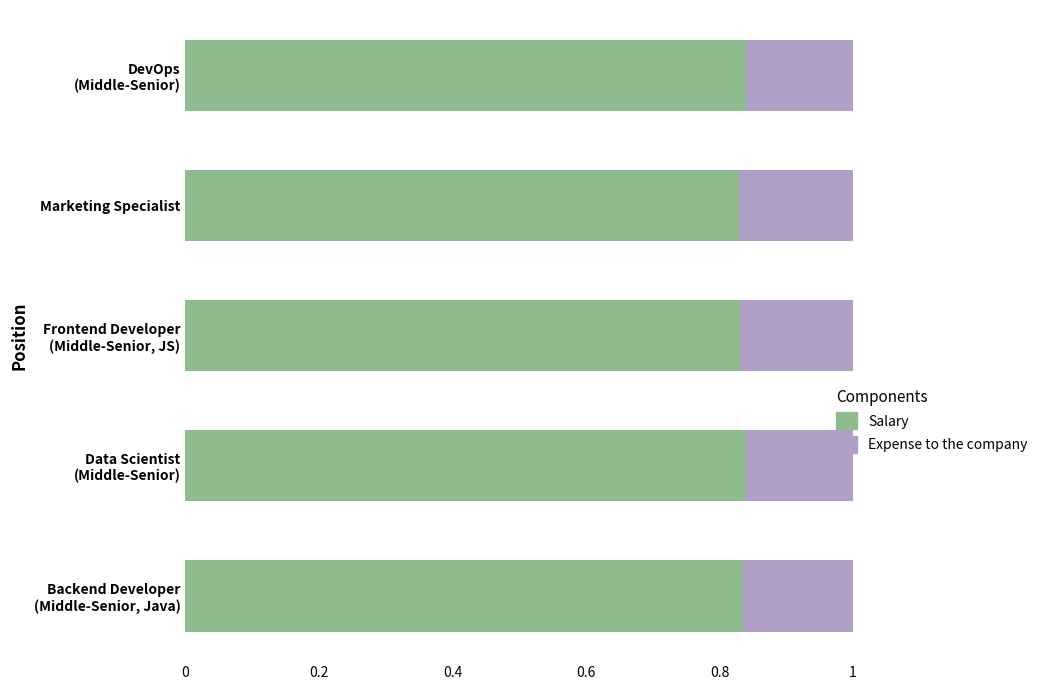

What is the sum of all Salary values?

4.2